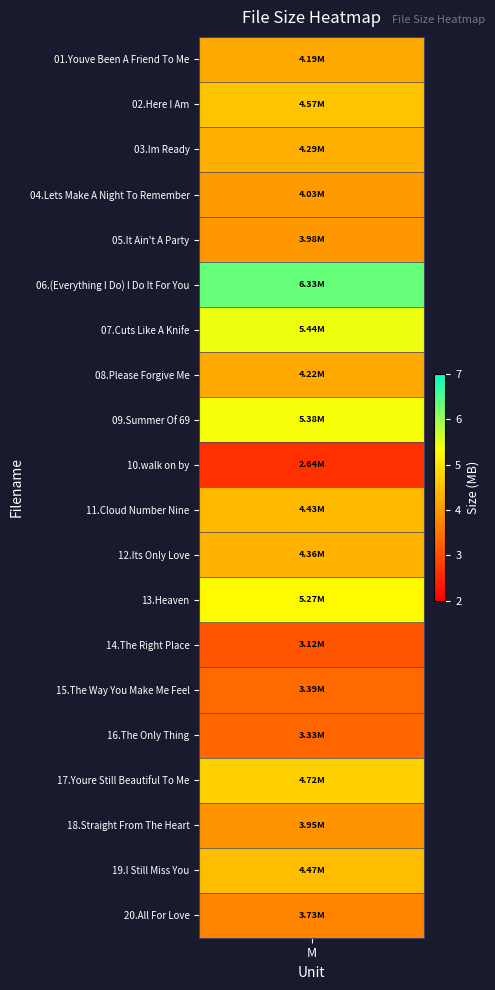

Is it true that the value at 09.Summer Of 69 is 3.5?

False